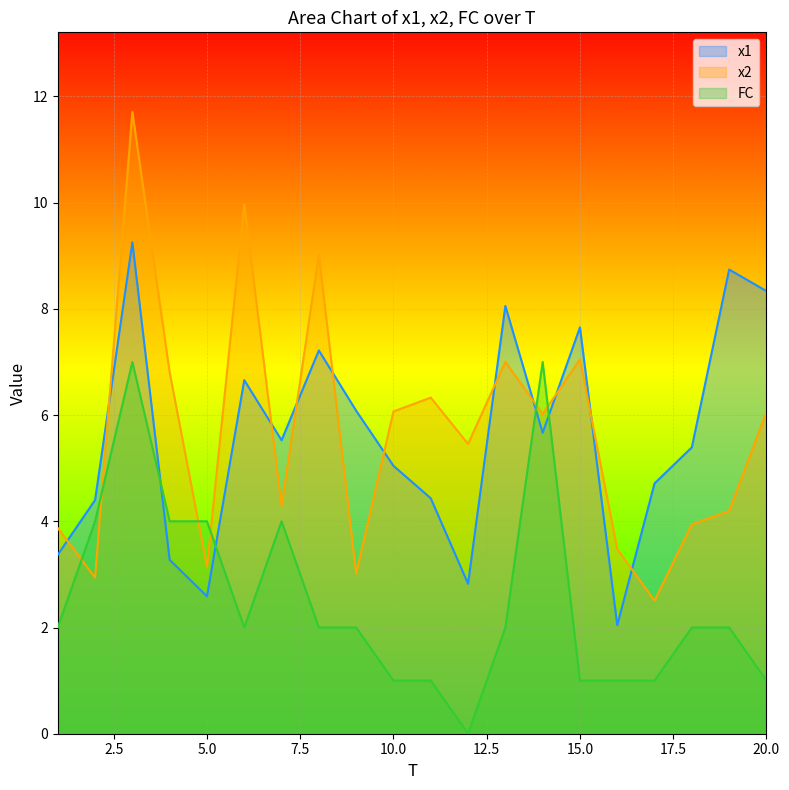

Between 19 and 6, which is larger?

19